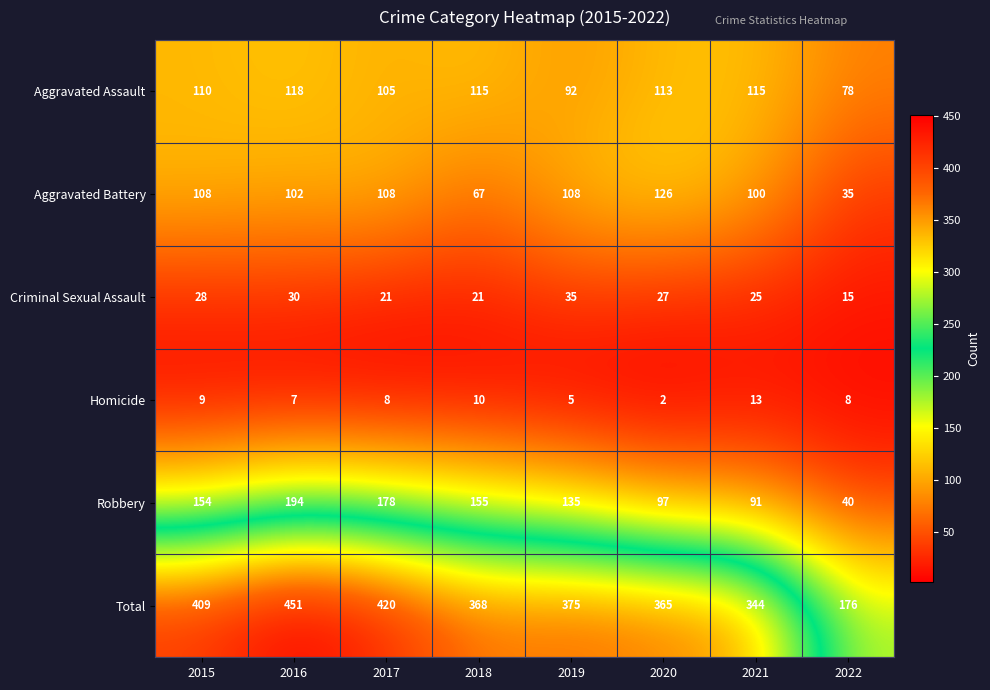

Which series has the widest spread of values?

Total